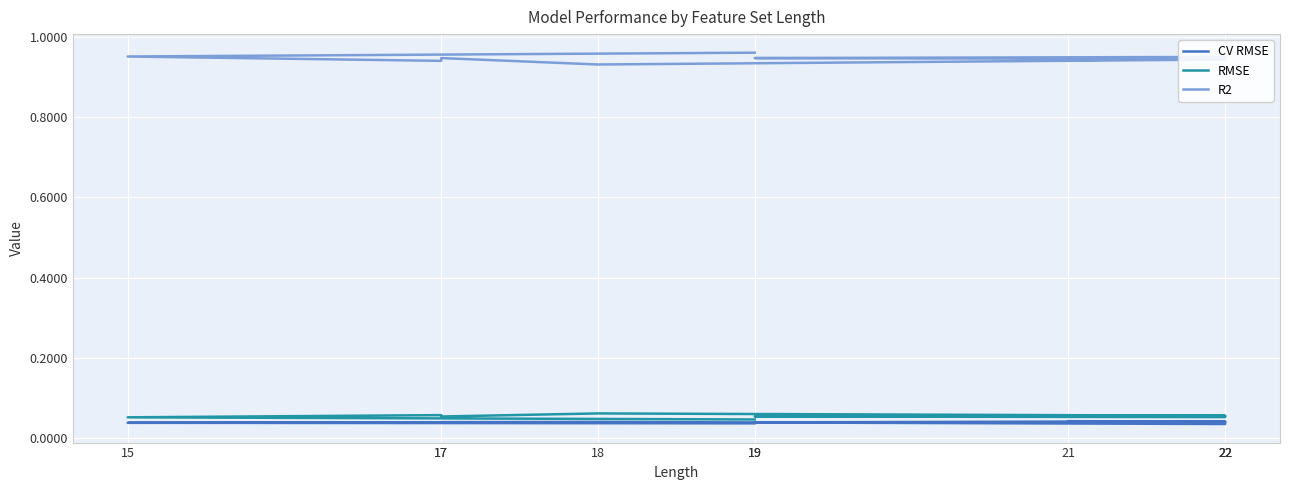

In RMSE, how many points are higher than both neighbors (excluding endpoints)?

2